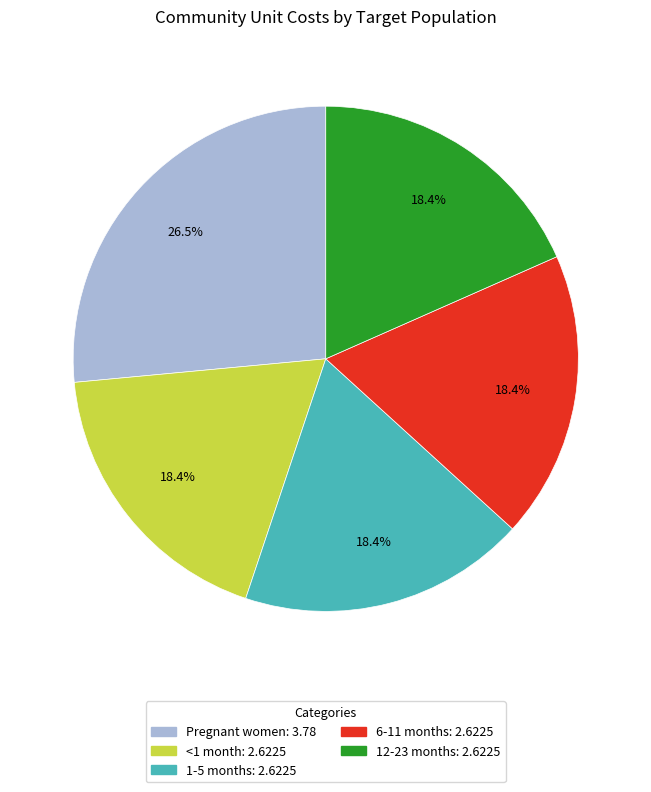

To the nearest percent, what is the difference between the largest and smallest slice percentages?

8%